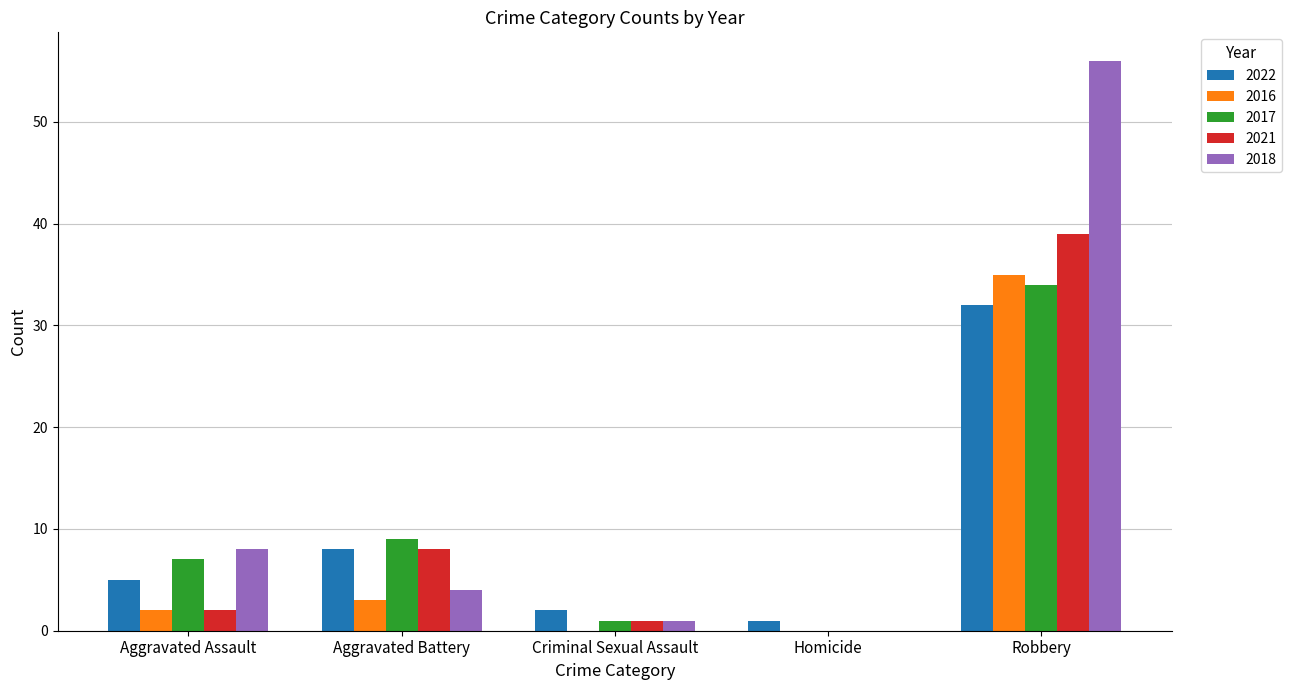

The value of 2016 at Aggravated Battery is 3. True or false?

True